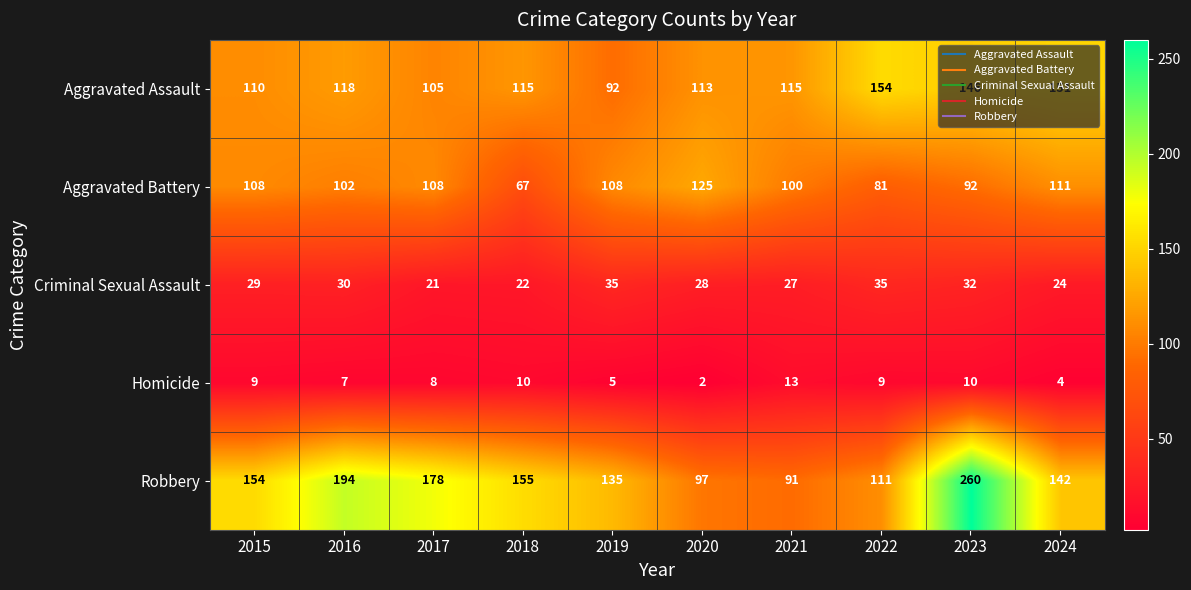

At which category does the chart reach its minimum across all series?

2020